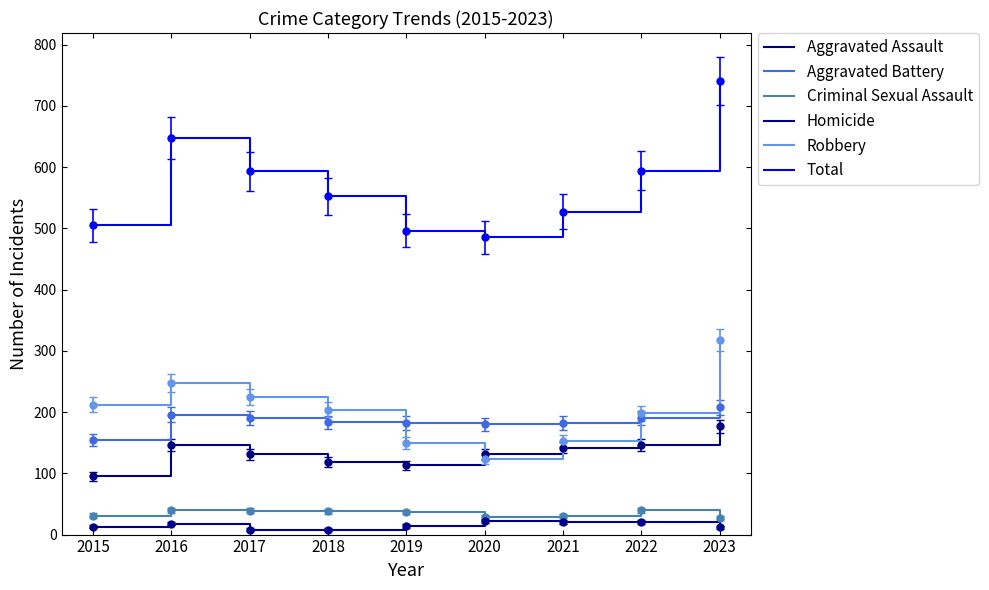

Where does the Homicide series first go above 14?

2016